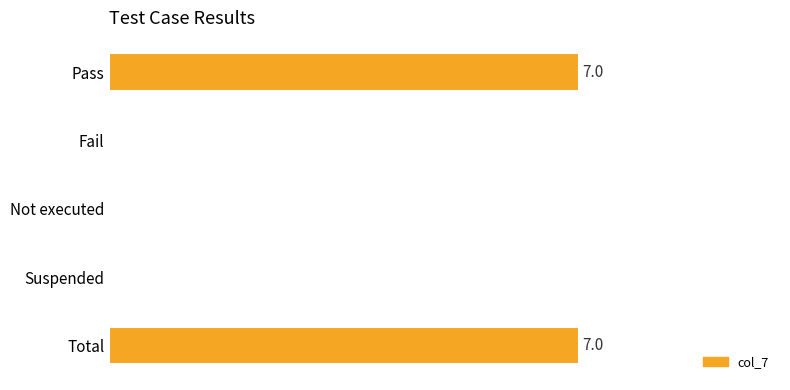

What is the difference between the second highest and second lowest values?

7